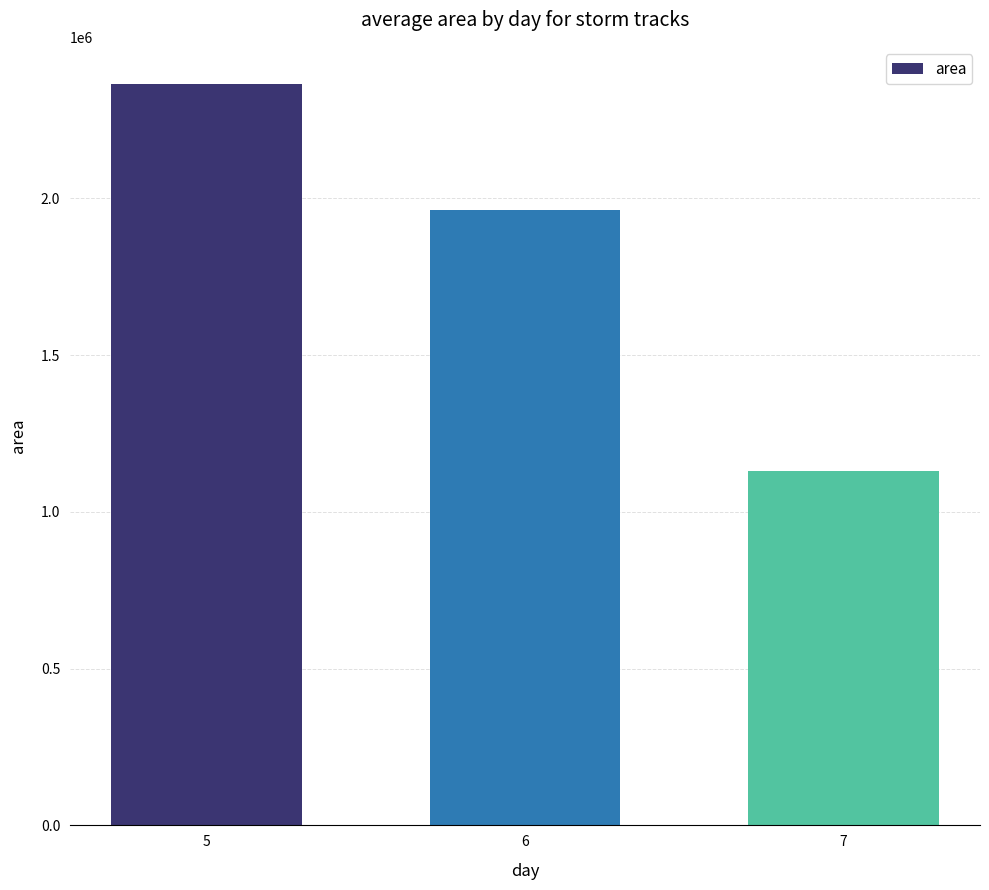

At which label is the value closest to 1748111?

6